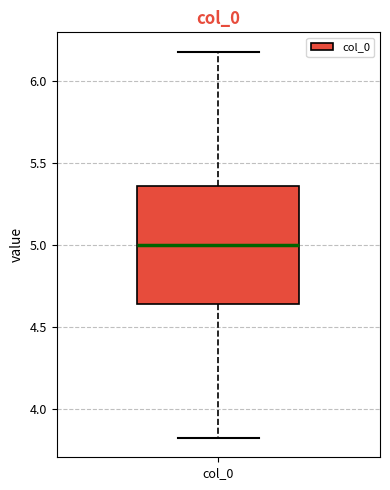

Read this box plot against the y-axis: the position of the median line, the range covered by the box, and the ends of both whiskers. The values are not printed on the chart, so give them approximately, as read against the axis.

median 5.00, box 4.65 to 5.35, whiskers 3.80 to 6.20